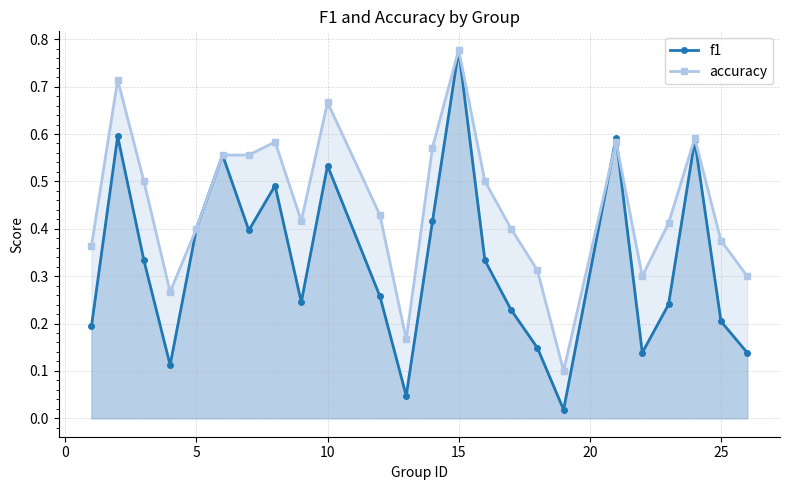

How many intersections are there between accuracy and f1?

2